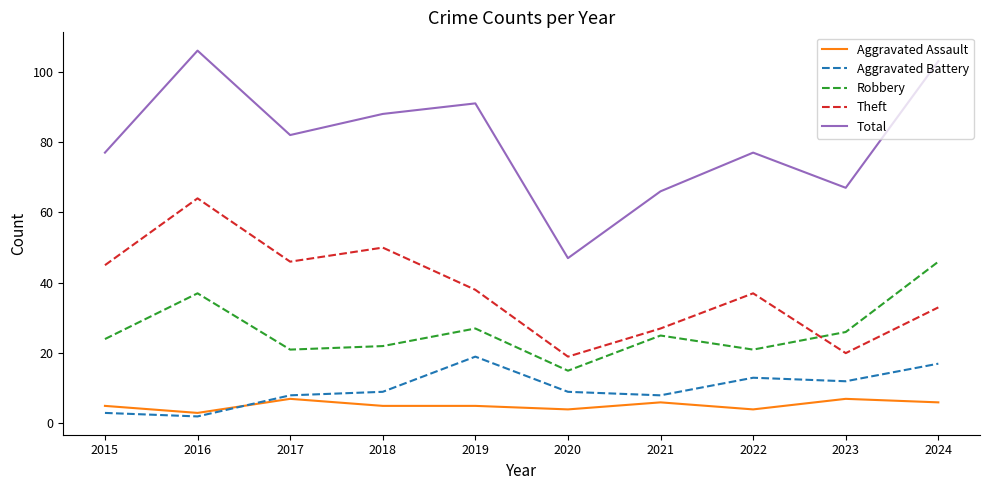

The Theft series shows 27 at 2021. True or false?

True